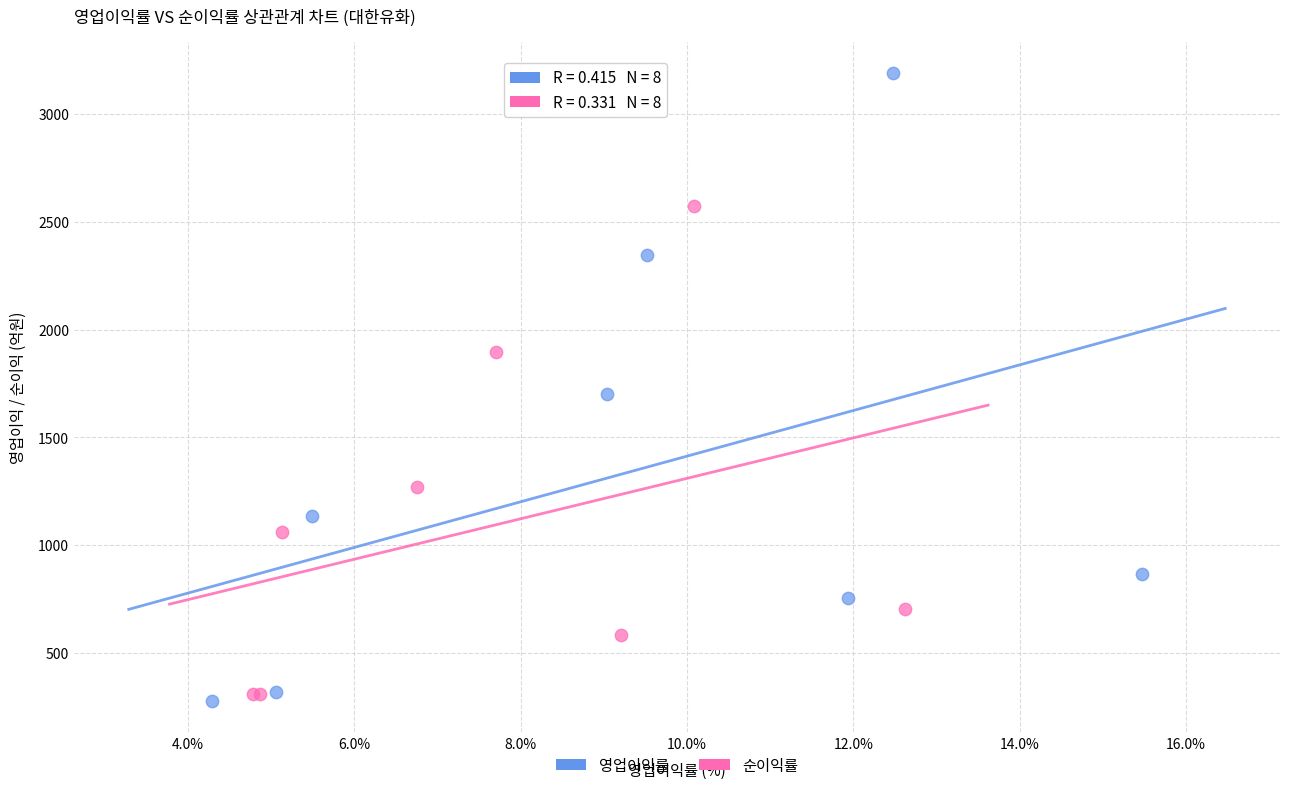

What are all the series names shown in the legend?

영업이익률, 순이익률